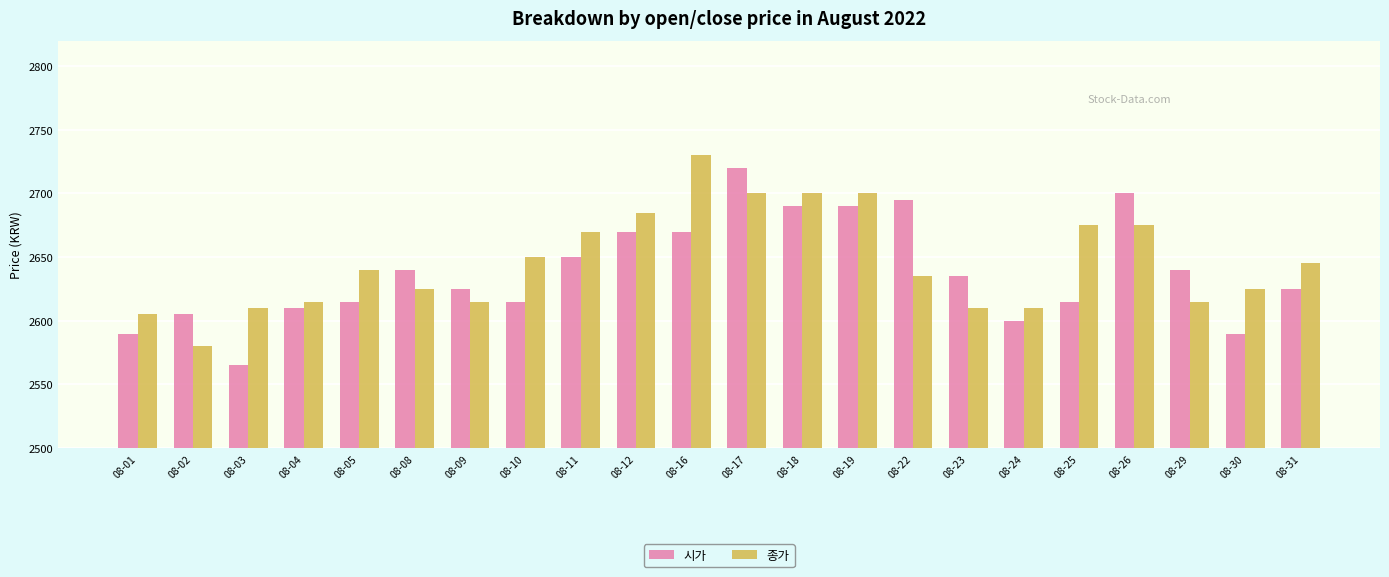

Are the bars grouped side by side (vs. stacked)?

Yes